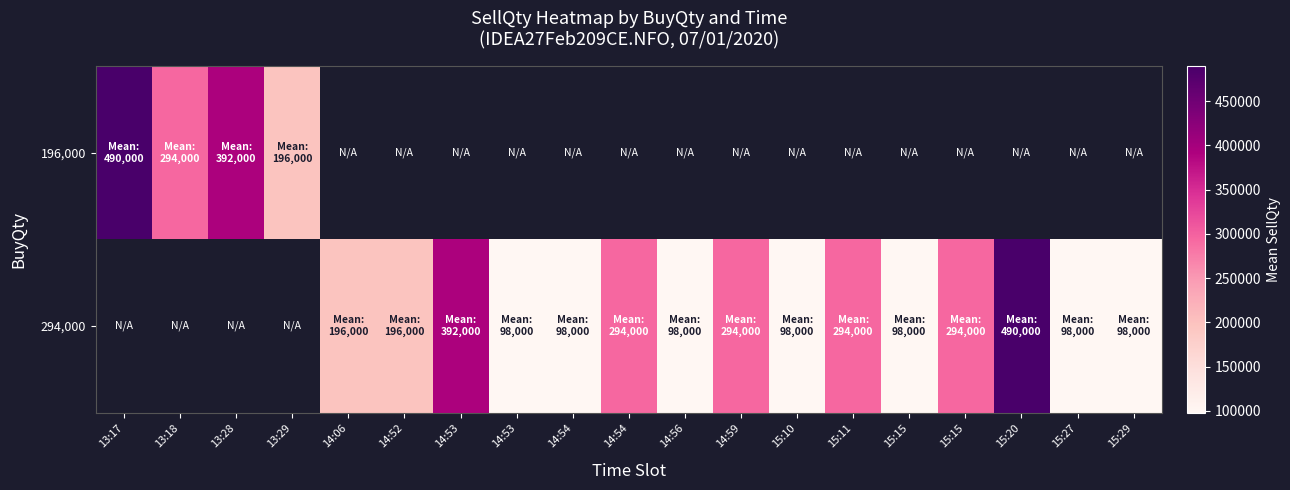

How many values in 294,000 are above zero?

15